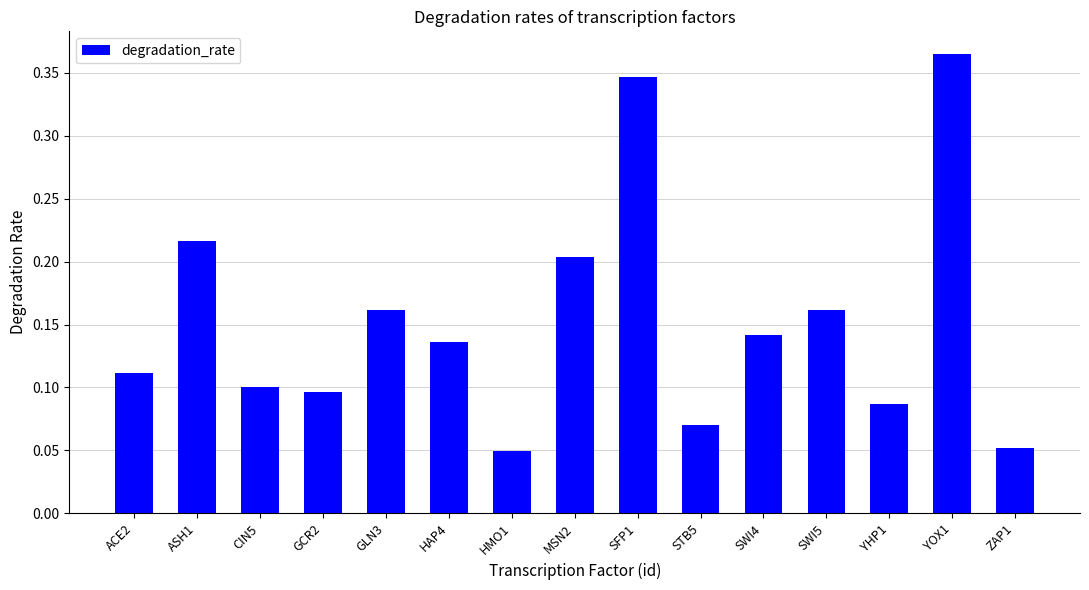

How many values are between 0 and 1?

15